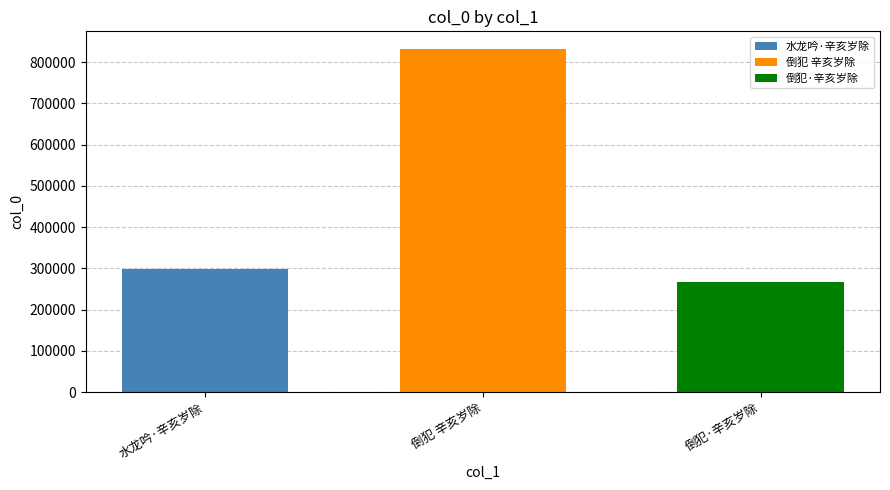

Rank the categories by 水龙吟·辛亥岁除 value from lowest to highest.

倒犯 辛亥岁除